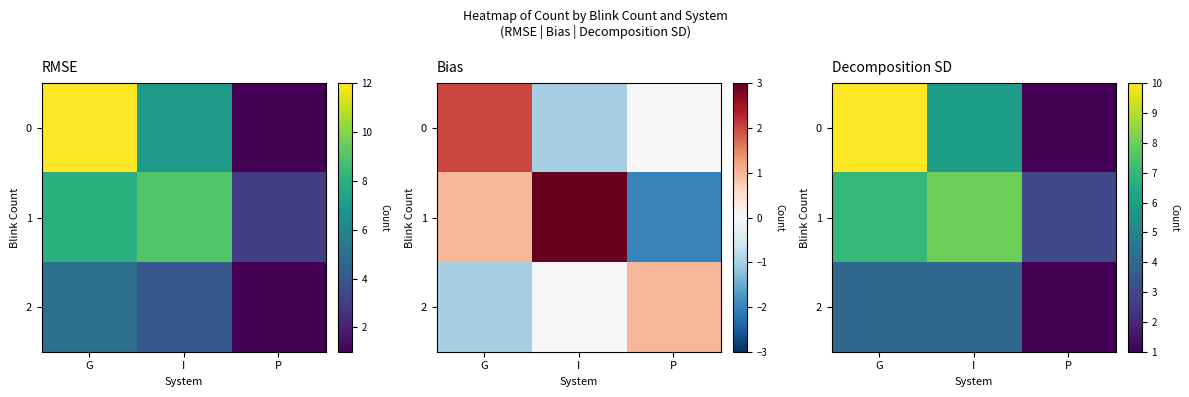

What is the difference between the 2 values at G and P?

3